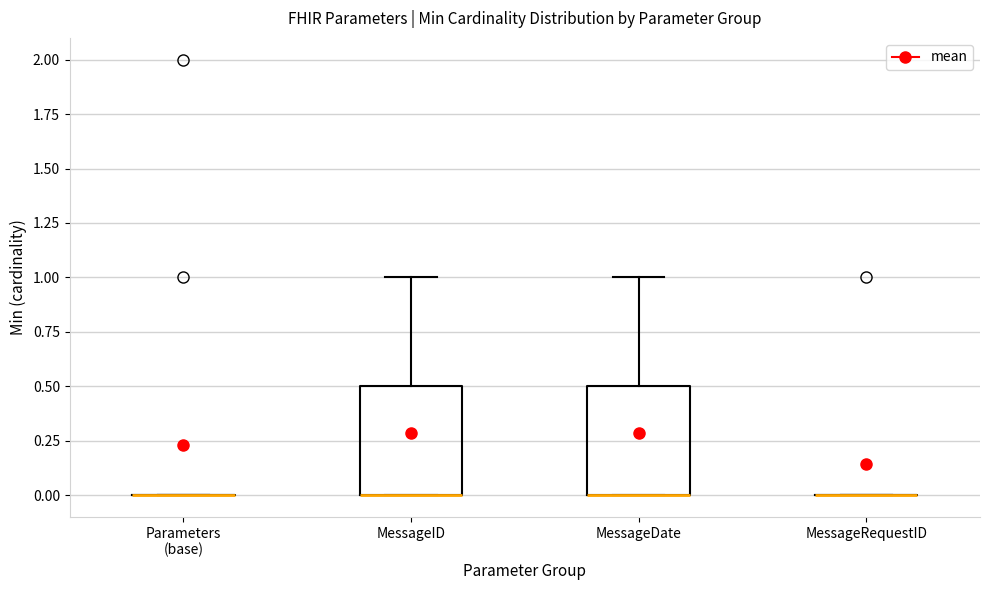

Reading left to right, read every box against the y-axis: the position of its median line, the range the box covers, and the ends of its whiskers. The values are not printed on the chart, so give them approximately, as read against the axis.

Parameters (base): box collapsed to a line at 0.0, whiskers 0.0 to 0.0
MessageID: median 0.0 (drawn on the box's lower edge), box 0.0 to 0.5, whiskers 0.0 to 1.0
MessageDate: median 0.0 (drawn on the box's lower edge), box 0.0 to 0.5, whiskers 0.0 to 1.0
MessageRequestID: box collapsed to a line at 0.0, whiskers 0.0 to 0.0